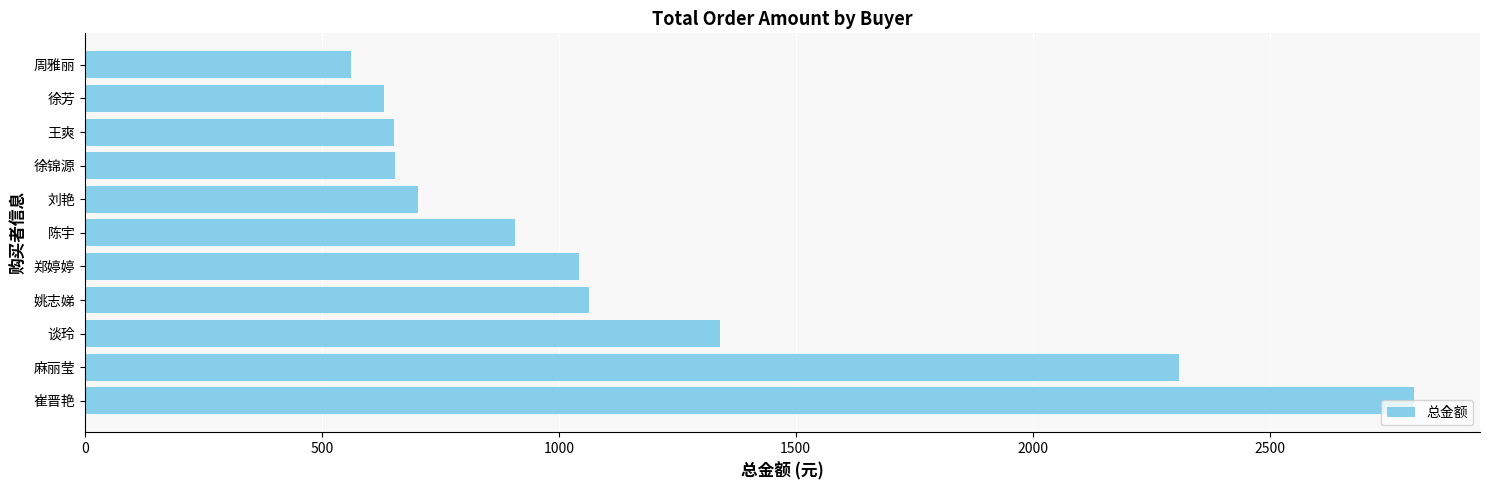

At which category does the chart reach its minimum across all series?

周雅丽